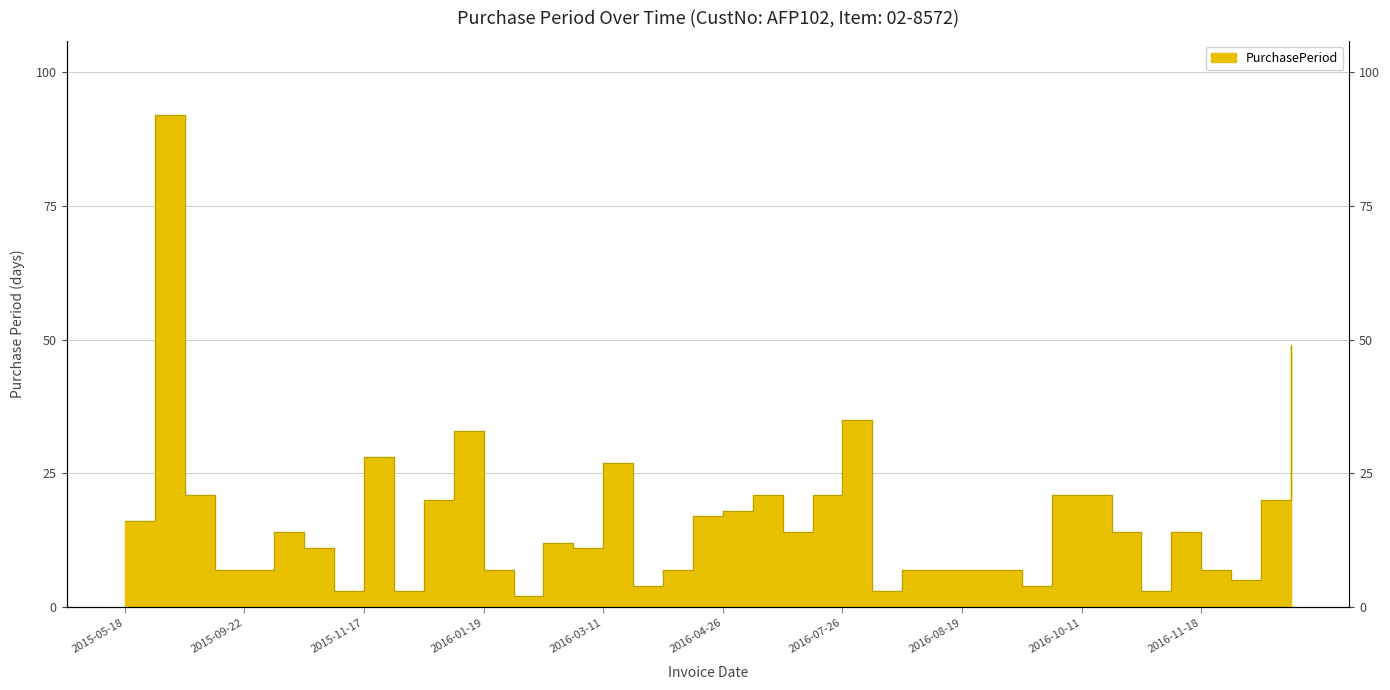

What is the label of the 4th point from the right?

2016-11-18